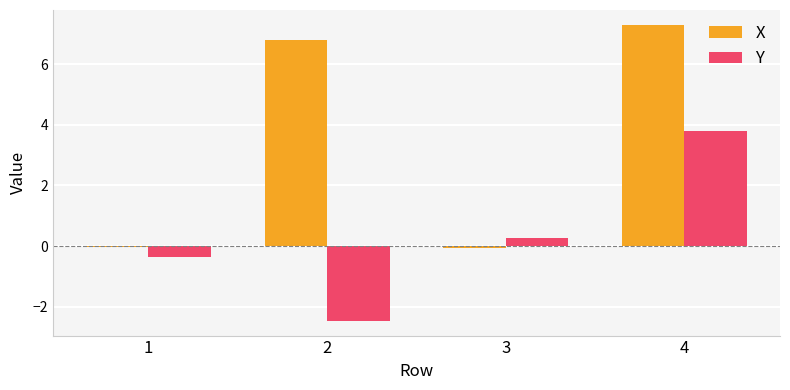

What is the average value of the X series?

3.5